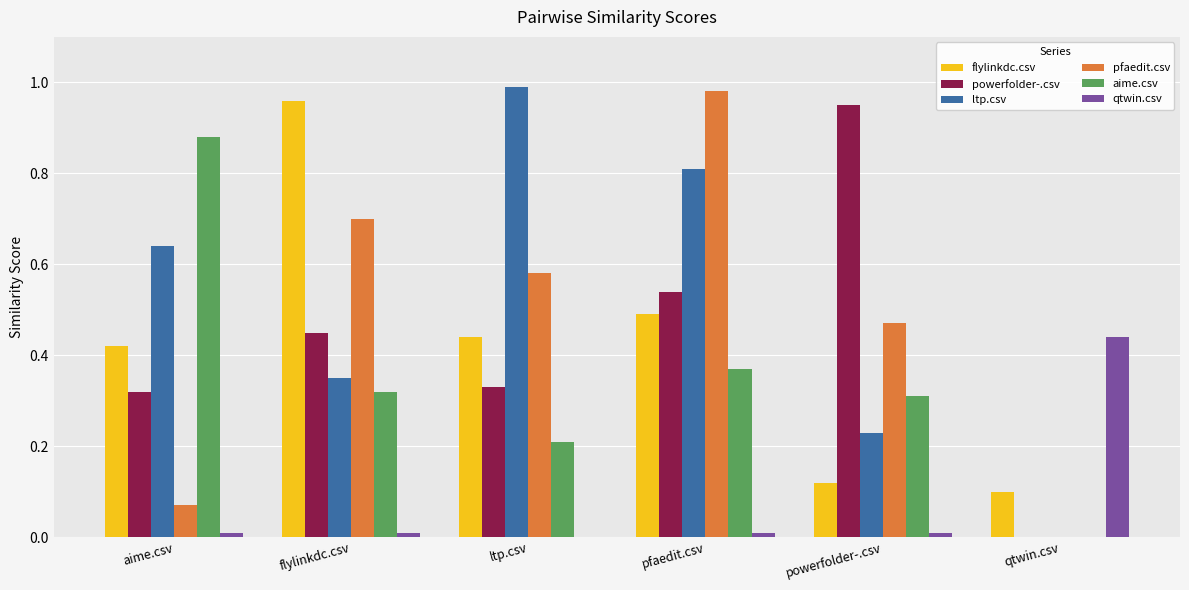

Is the value of pfaedit.csv at flylinkdc.csv greater than the value of powerfolder-.csv at qtwin.csv?

Yes